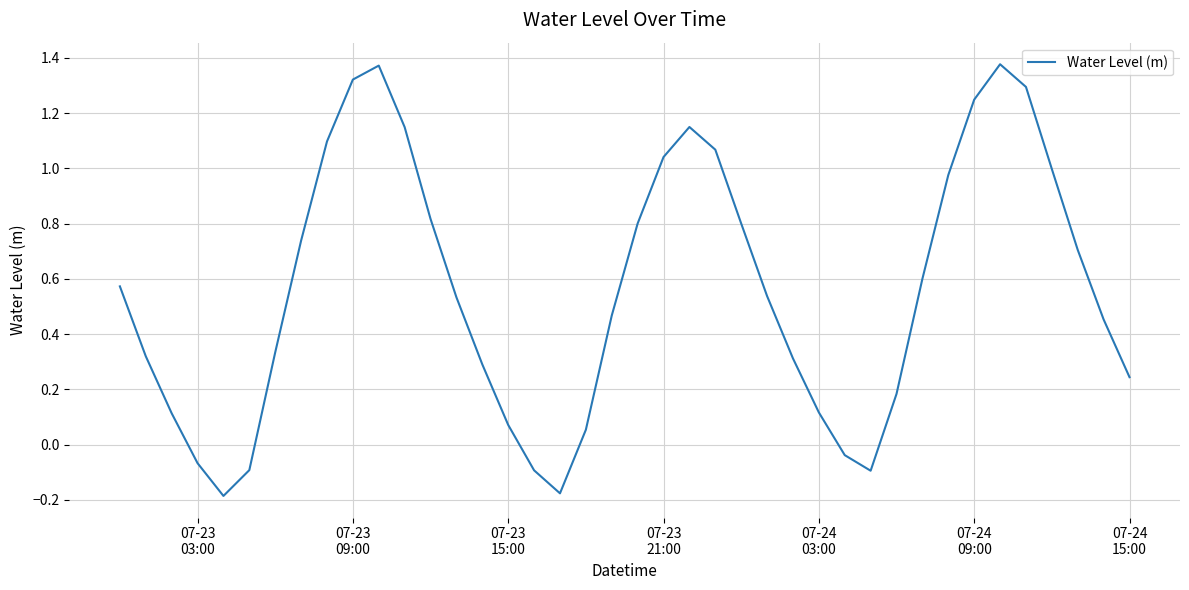

What is the difference between the maximum and minimum values?

1.6